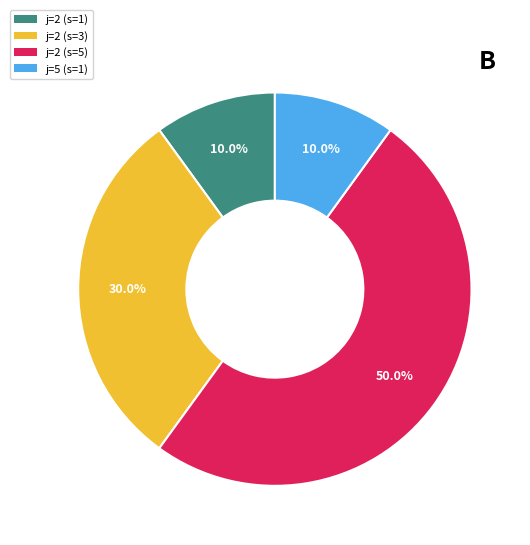

Between j=2 (s=3) and j=2 (s=5), which is larger?

j=2 (s=5)